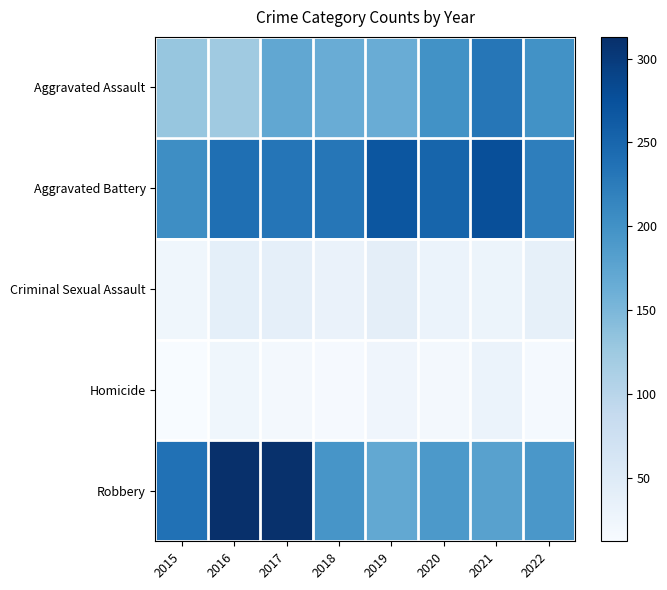

Between 2015 and 2019, which is larger?

2019